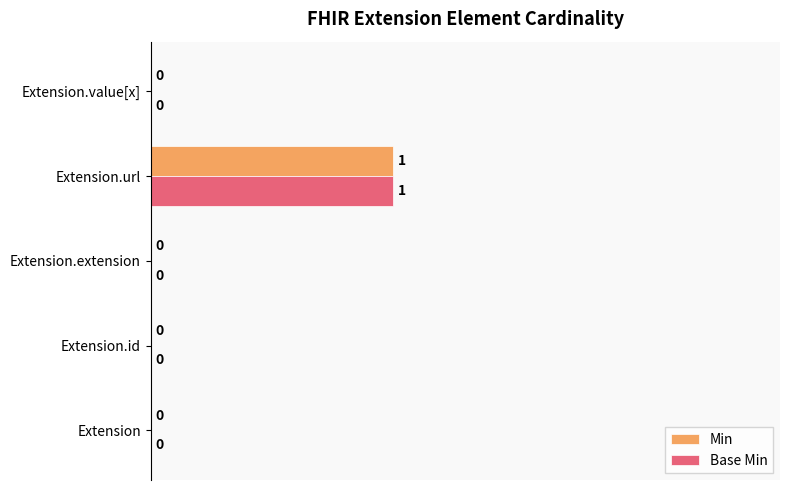

What is the maximum value shown in the chart?

0.5